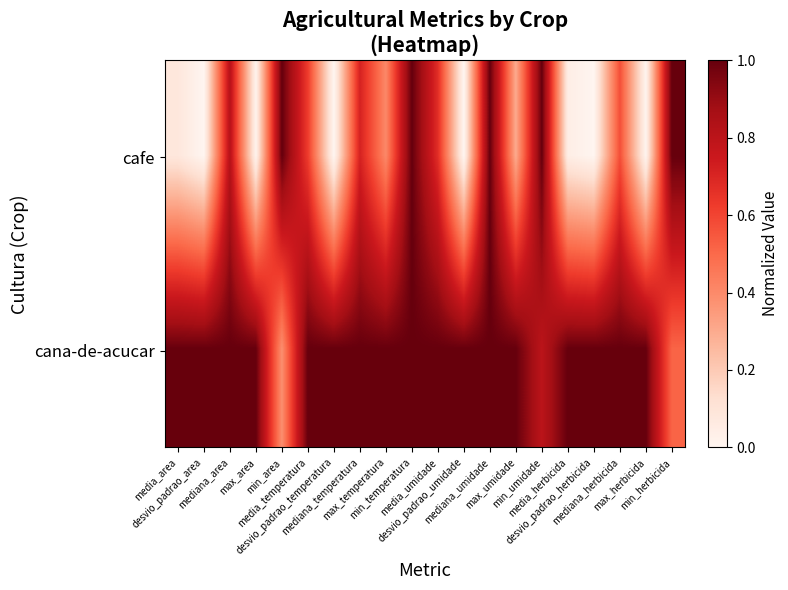

At how many categories does at least one series exceed 0?

20